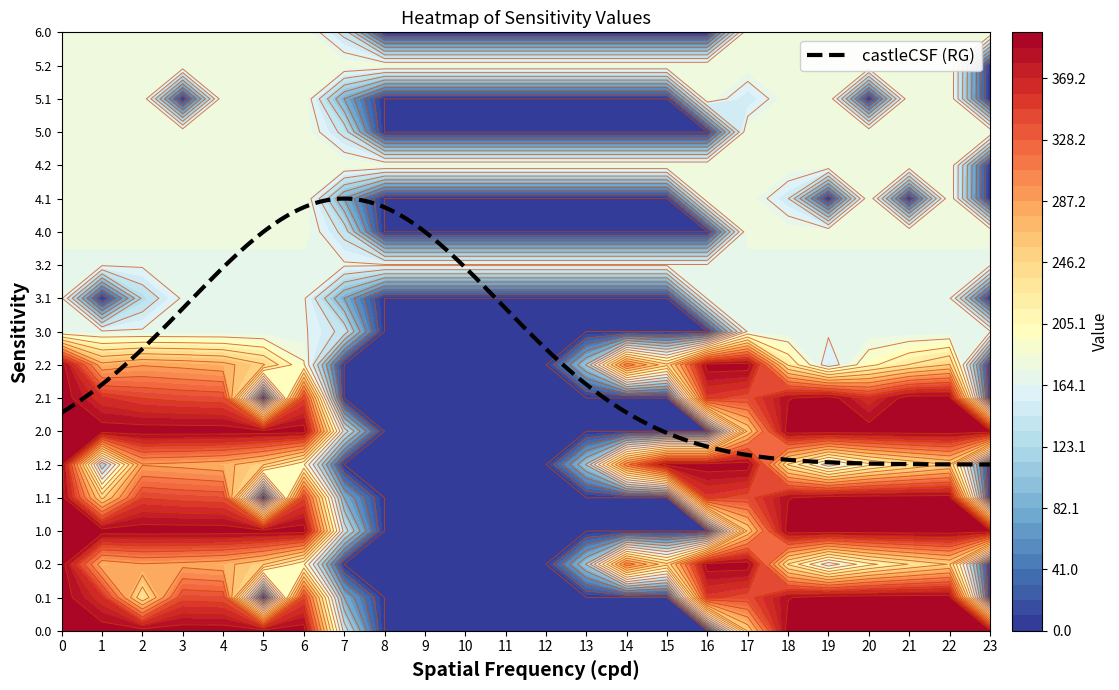

Rank the categories by 4.0 value from highest to lowest.

0, 1, 2, 3, 4, 5, 6, 17, 18, 19, 20, 21, 22, 23, 7, 8, 9, 10, 11, 12, 13, 14, 15, 16